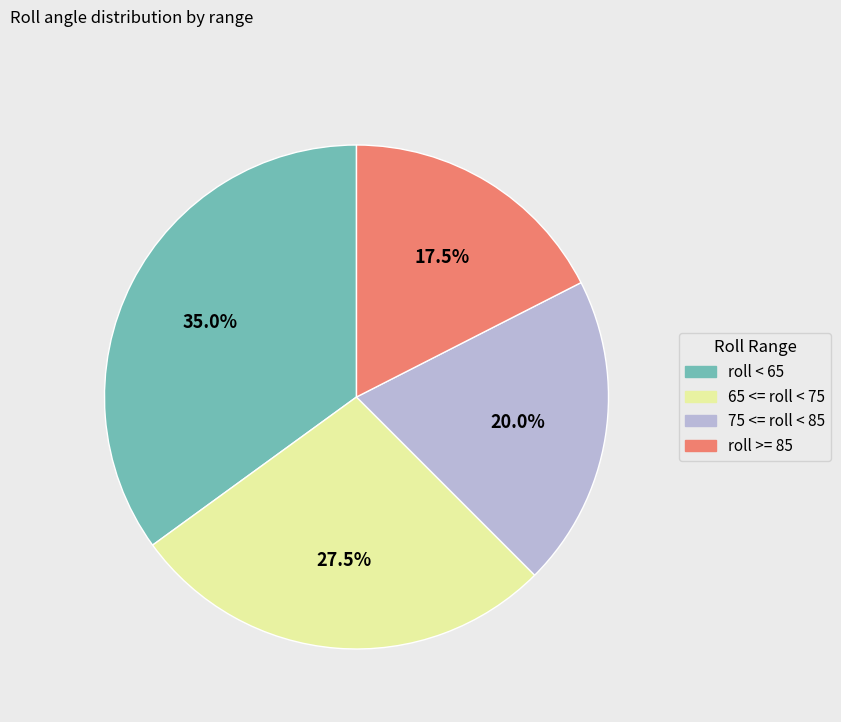

Is there a majority slice in this chart?

No